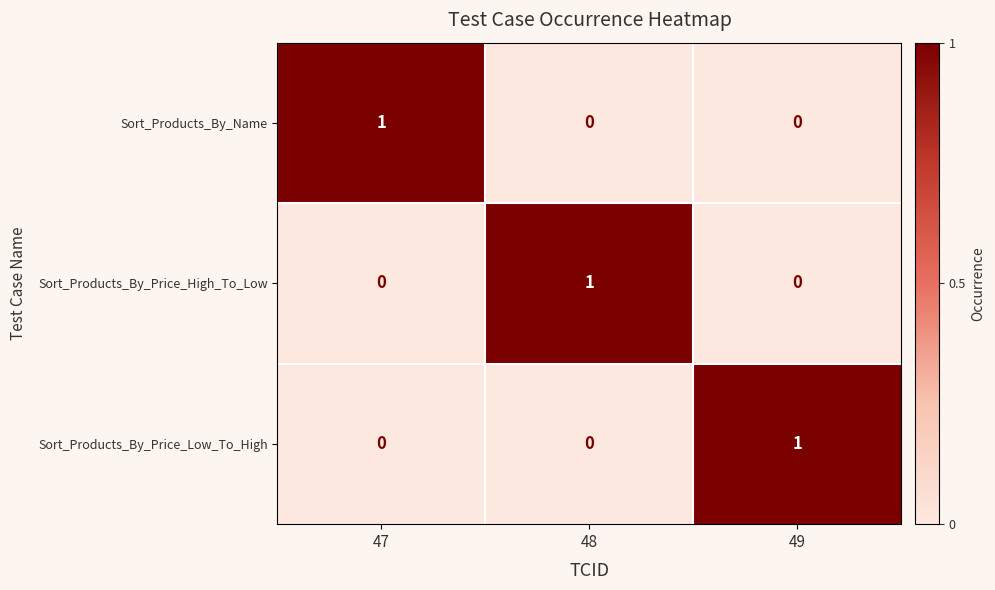

Reading right to left, list all the values displayed in this chart.

Sort_Products_By_Name: 0	0	1
Sort_Products_By_Price_High_To_Low: 0	1	0
Sort_Products_By_Price_Low_To_High: 1	0	0